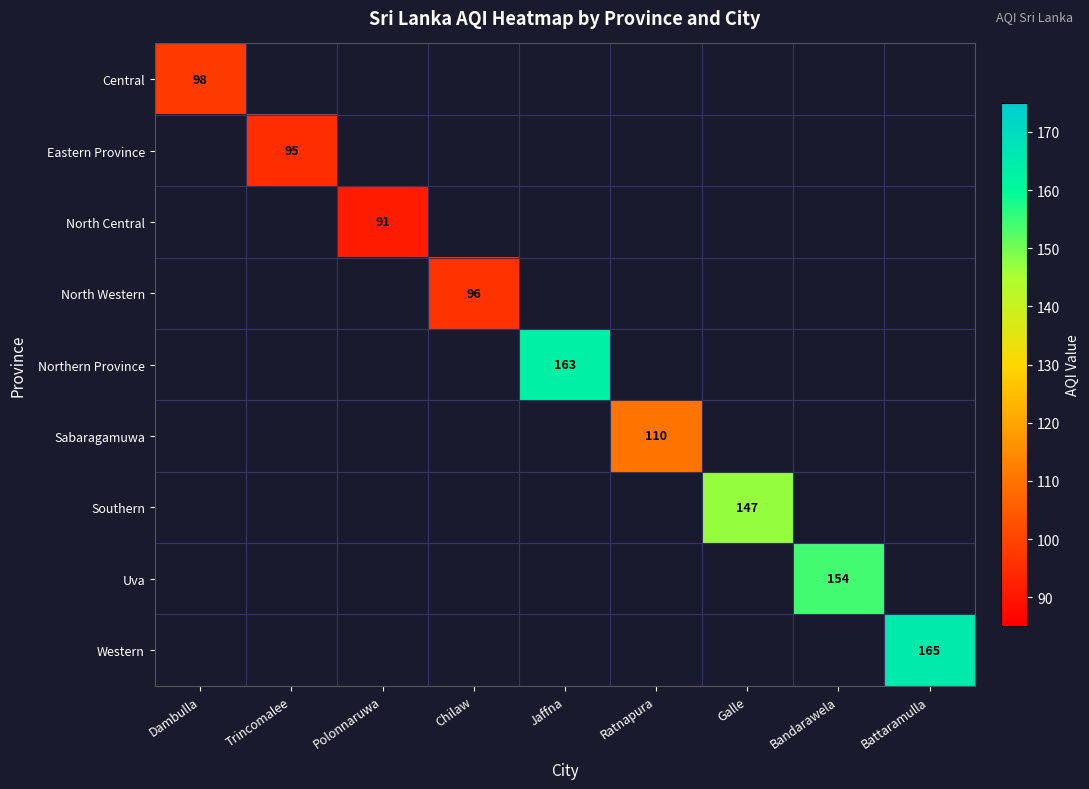

True or false: Central has a value of 98 at Dambulla.

True